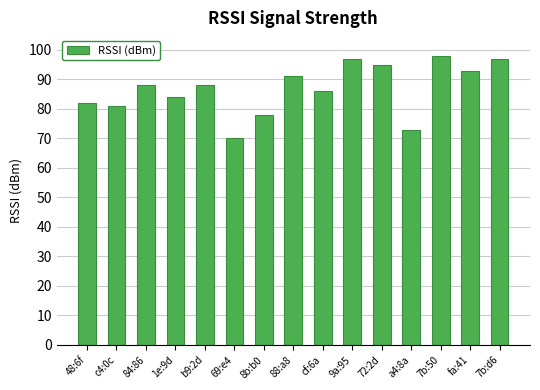

What is the value of the 10th bar from the left?

97